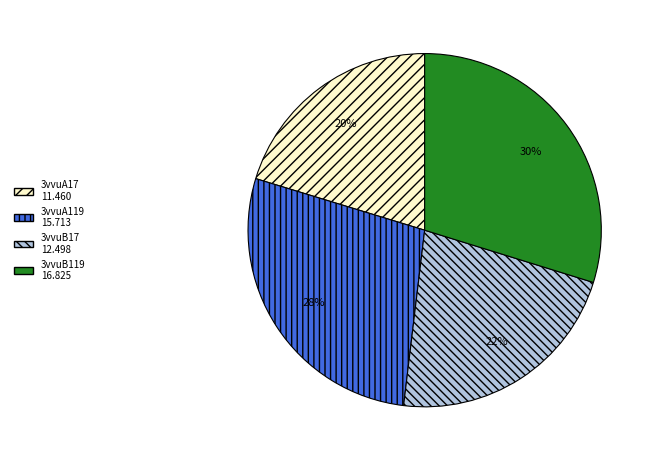

Is there any slice that represents more than half of the pie?

No